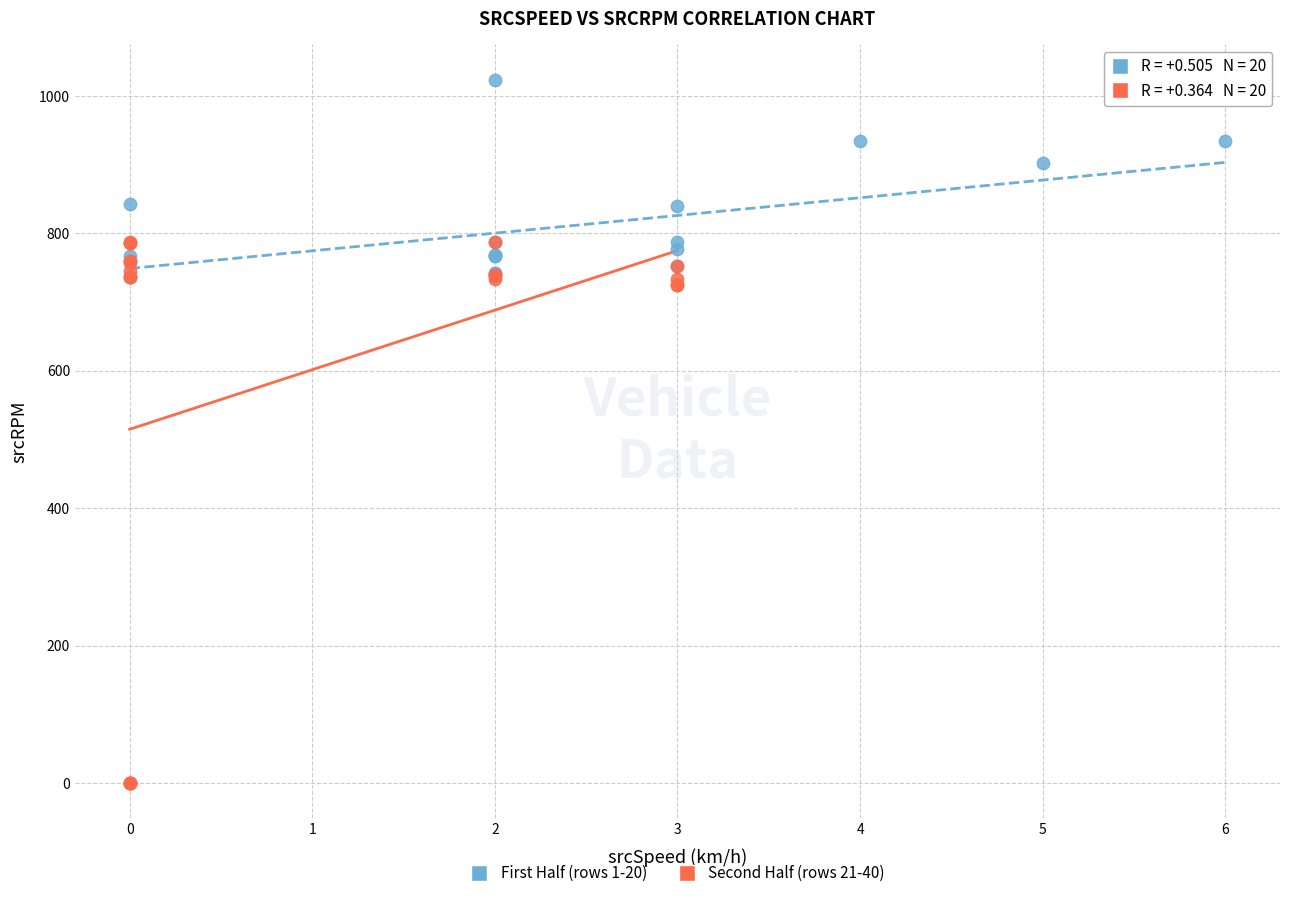

What are all the series names shown in the legend?

First Half (rows 1-20), Second Half (rows 21-40)